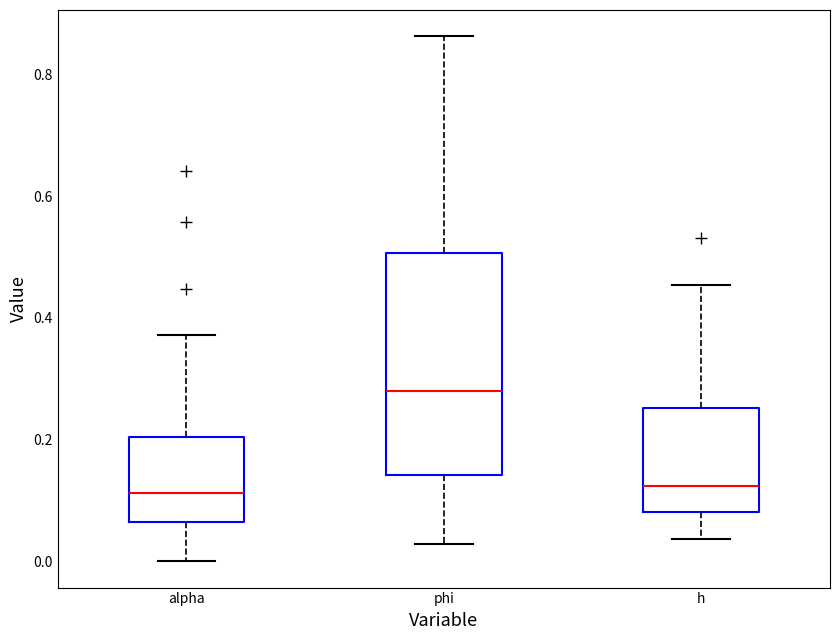

Reading left to right, read every box against the y-axis: the position of its median line, the range the box covers, and the ends of its whiskers. The values are not printed on the chart, so give them approximately, as read against the axis.

alpha: median 0.12, box 0.06 to 0.20, whiskers 0.00 to 0.38
phi: median 0.28, box 0.14 to 0.50, whiskers 0.02 to 0.86
h: median 0.12, box 0.08 to 0.26, whiskers 0.04 to 0.46